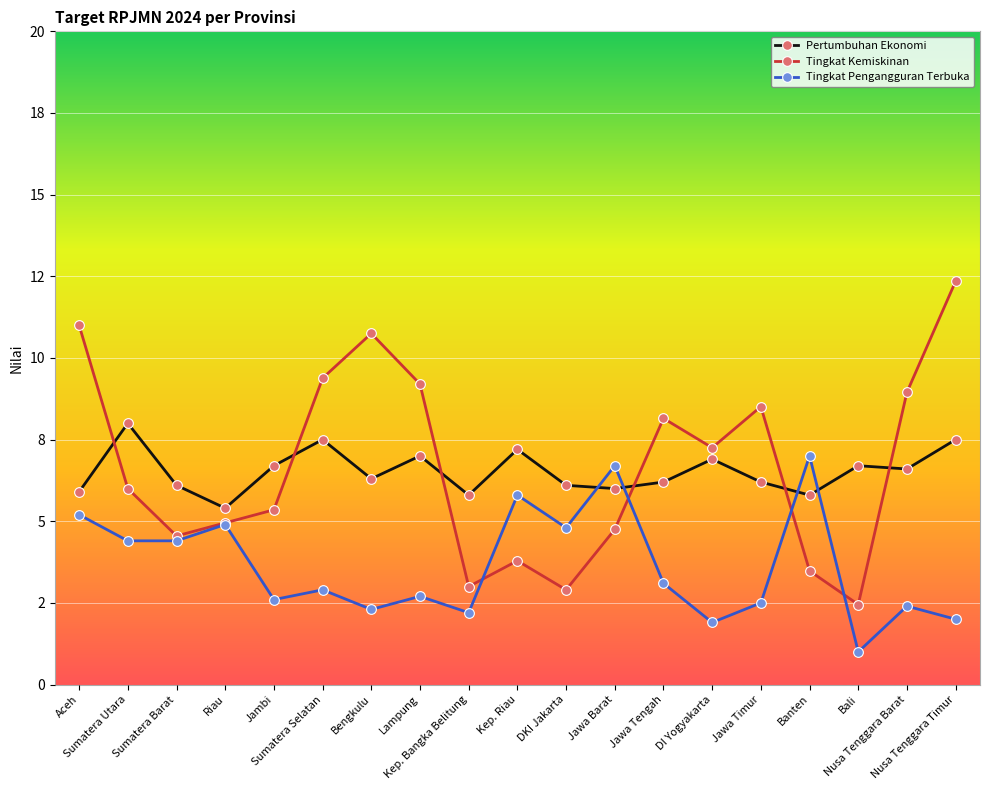

Is this an area chart (filled region under the line)?

No